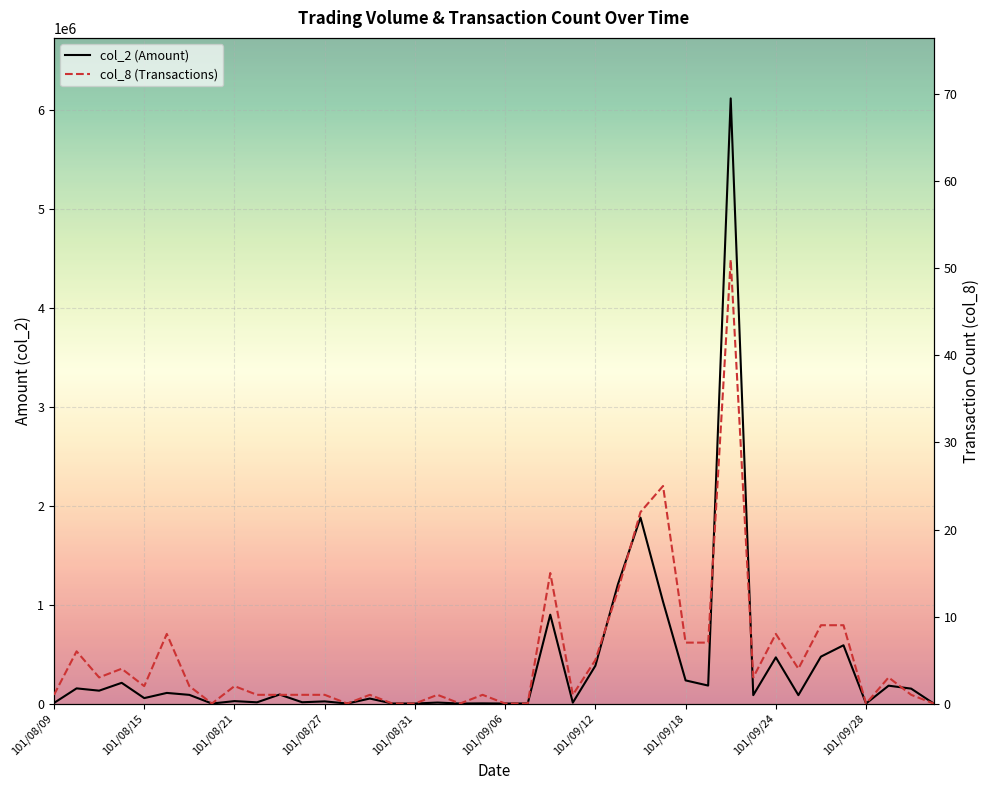

The value of col_8 at 101/09/21 is 1. True or false?

False